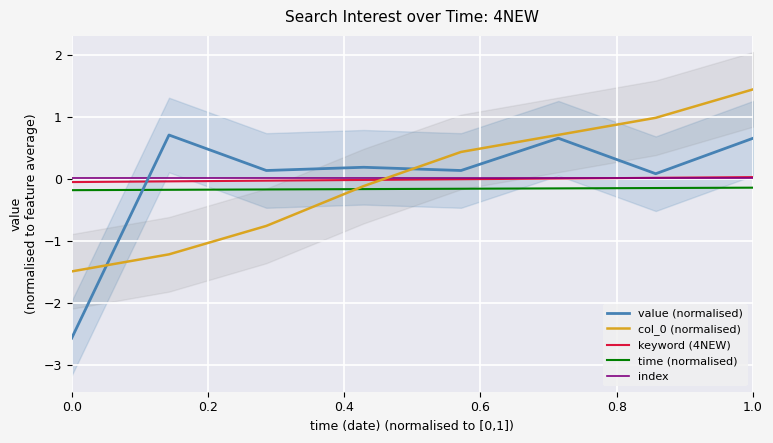

True or false: time (normalised) and value (normalised) cross at least once.

True